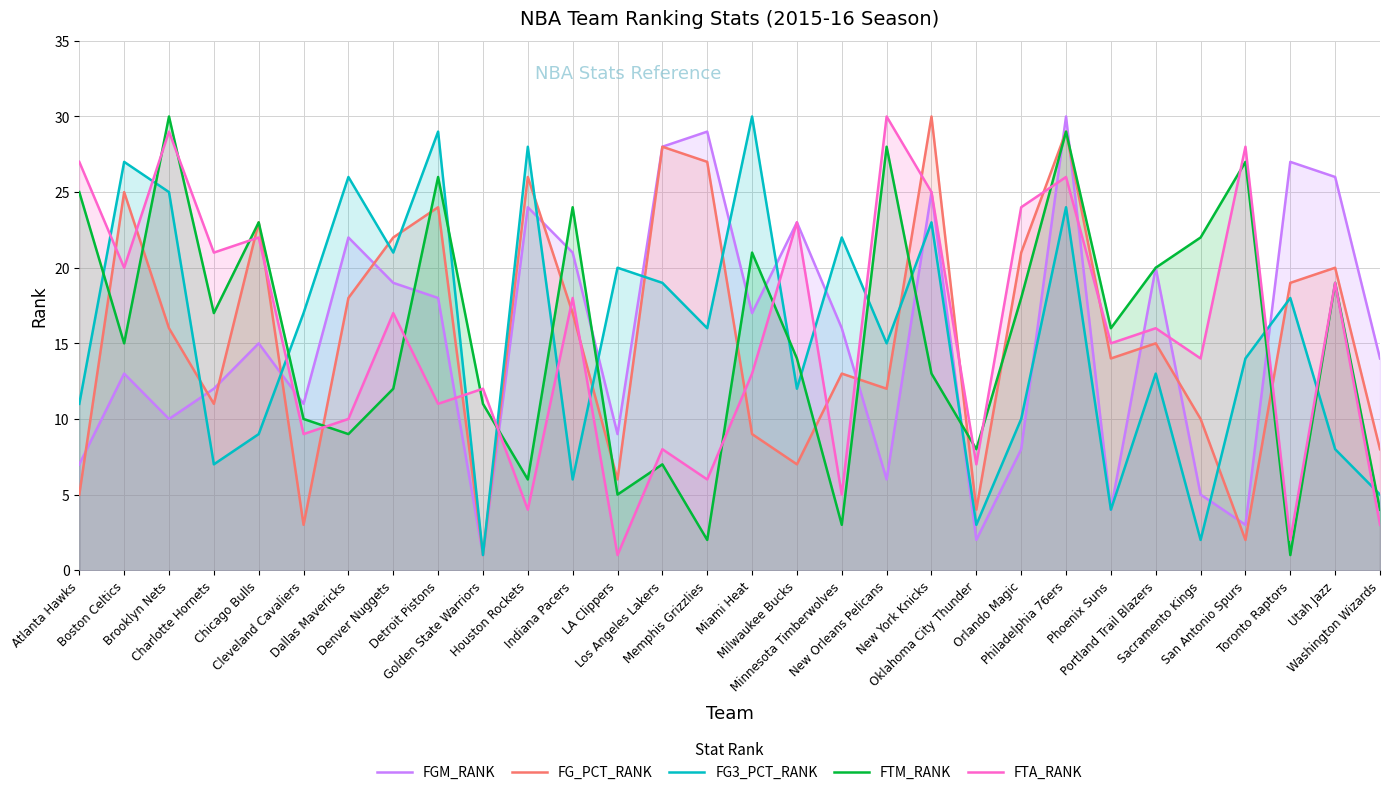

Where is FG_PCT_RANK nearest to the value 15?

Portland Trail Blazers